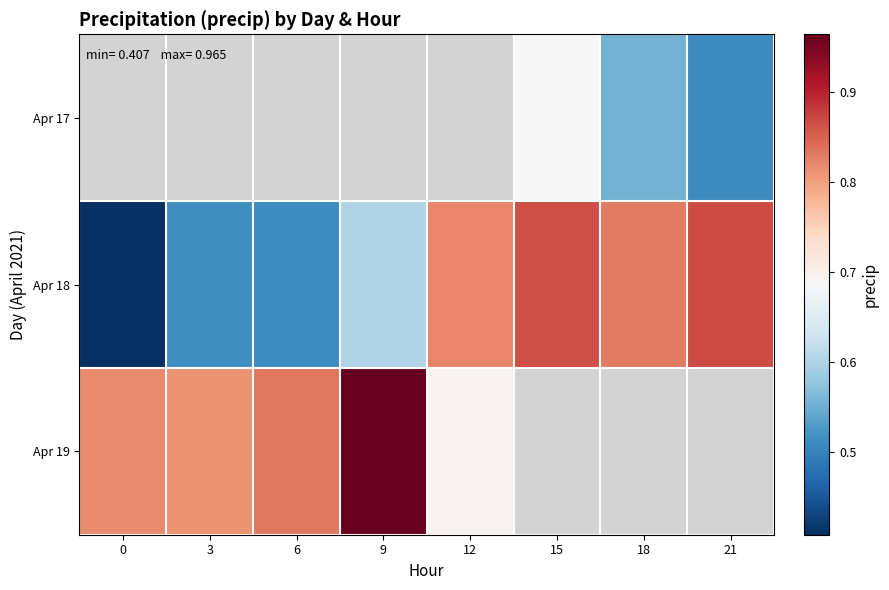

The value of Apr 18 at 9 is 0.6. True or false?

True